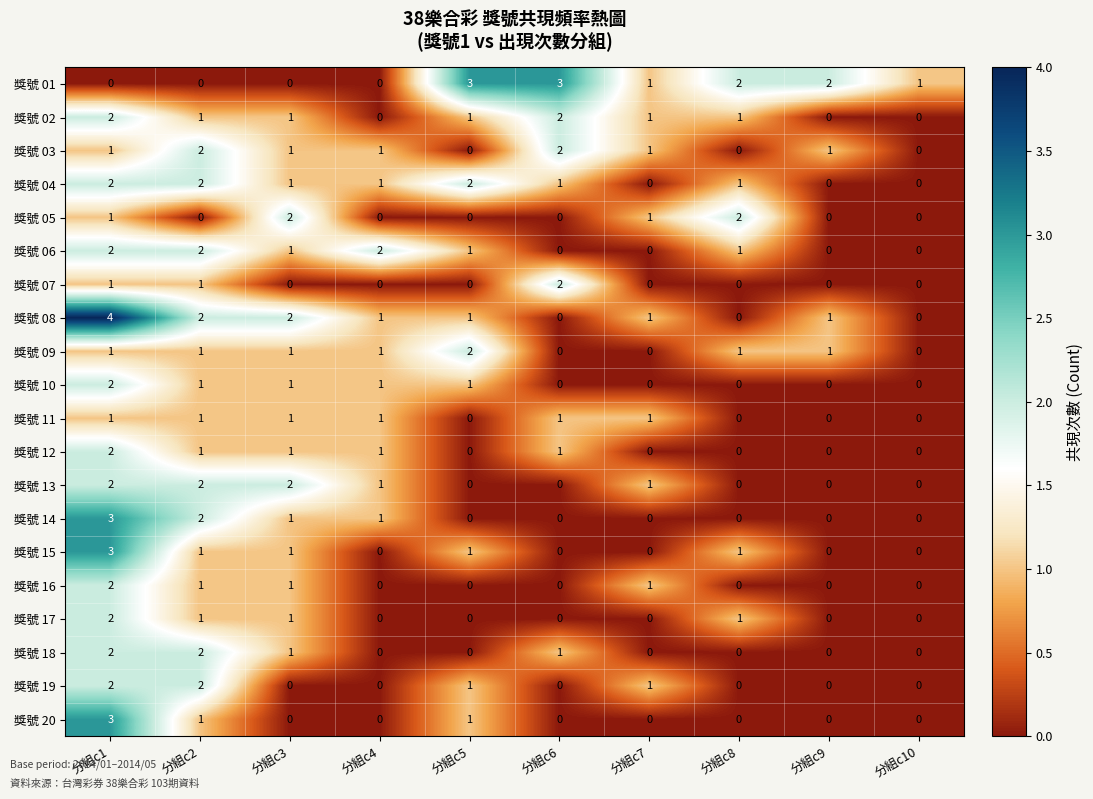

Which series has the widest spread of values?

獎號 08